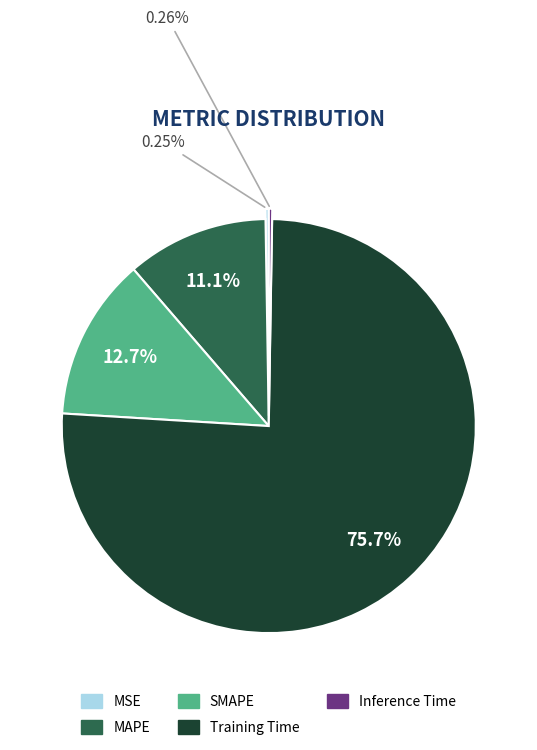

What is the total percentage of MAPE and Training Time?

86.8%